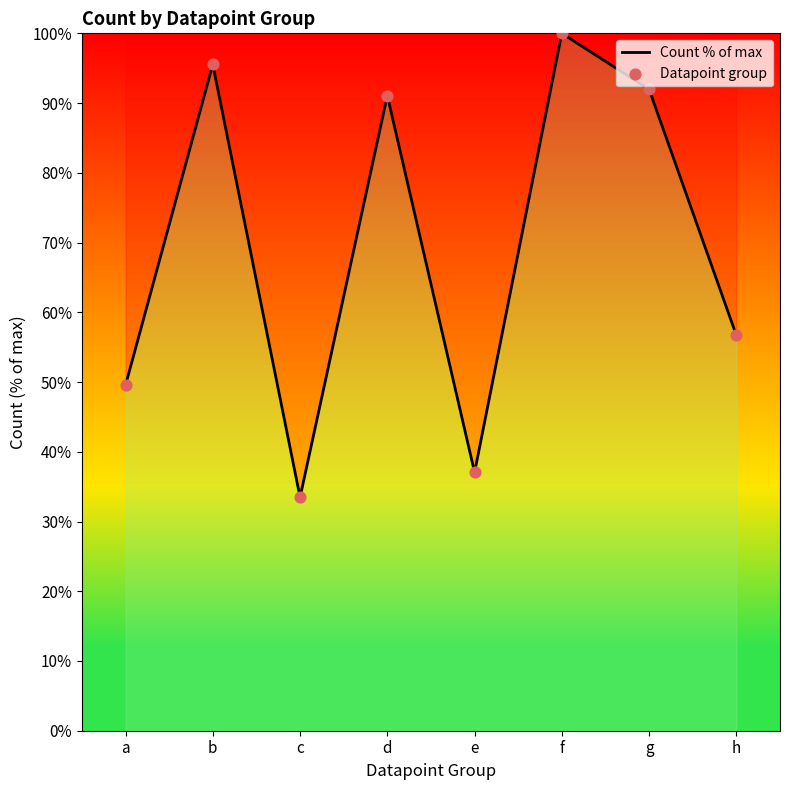

At which category does the data reach its first local valley?

c